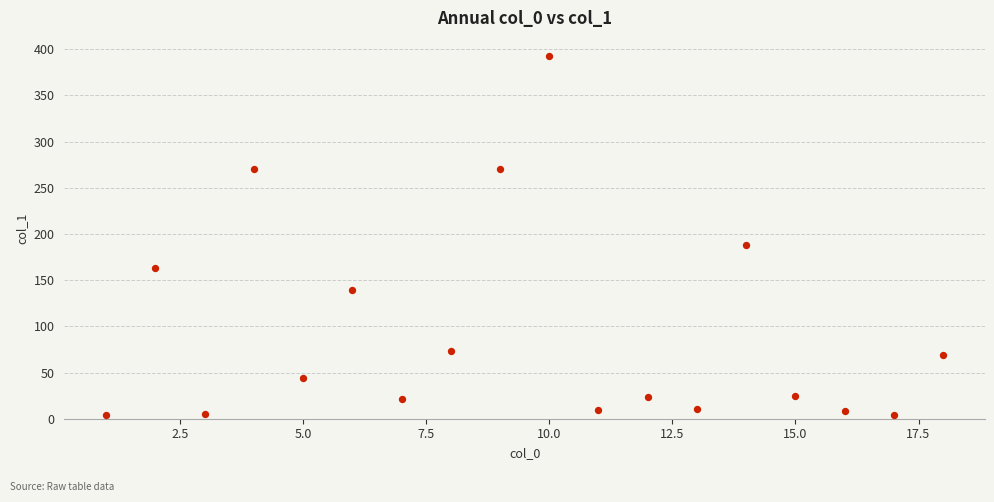

What Y value in the scatter plot is closest to 198?

188.2